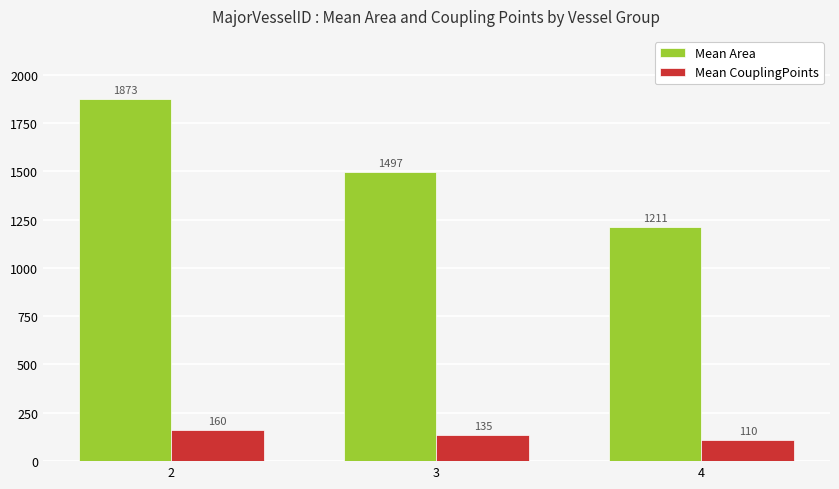

What is the average value of the Mean Area series?

1527.1